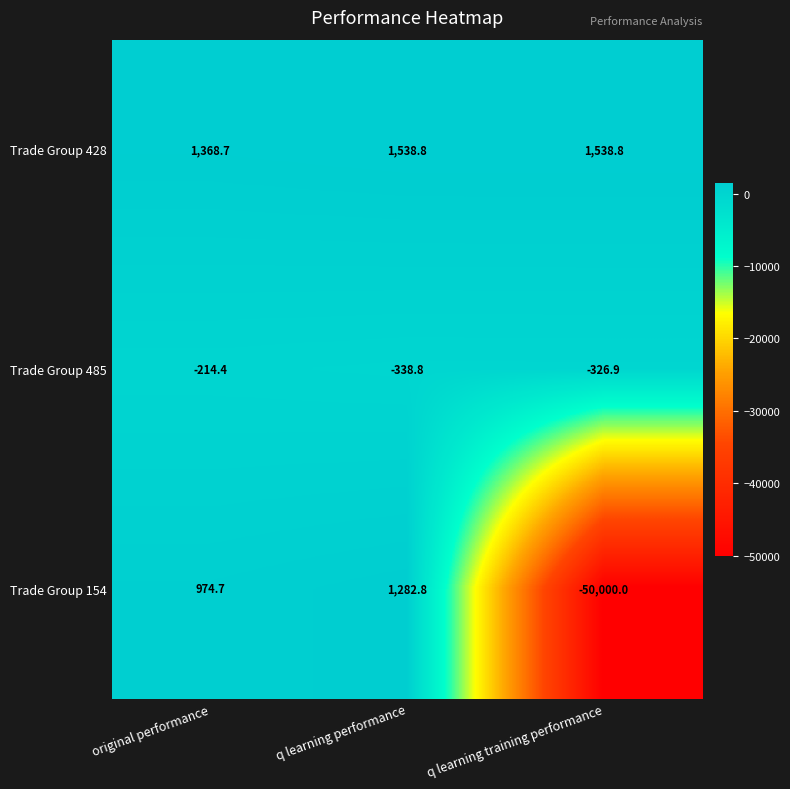

Which series has the largest total across all categories?

Trade Group 428